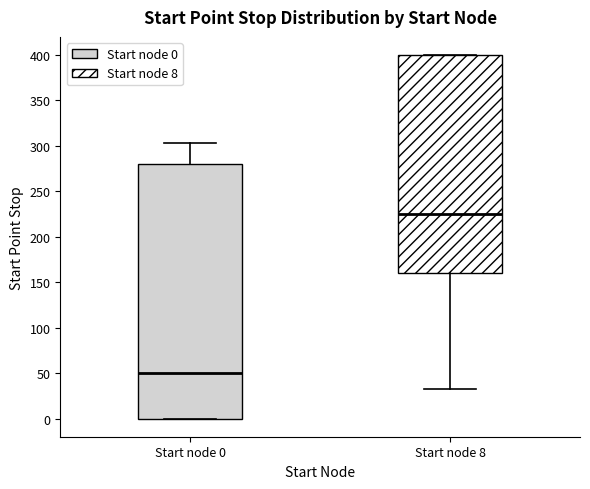

Which box has the highest median line?

Start node 8